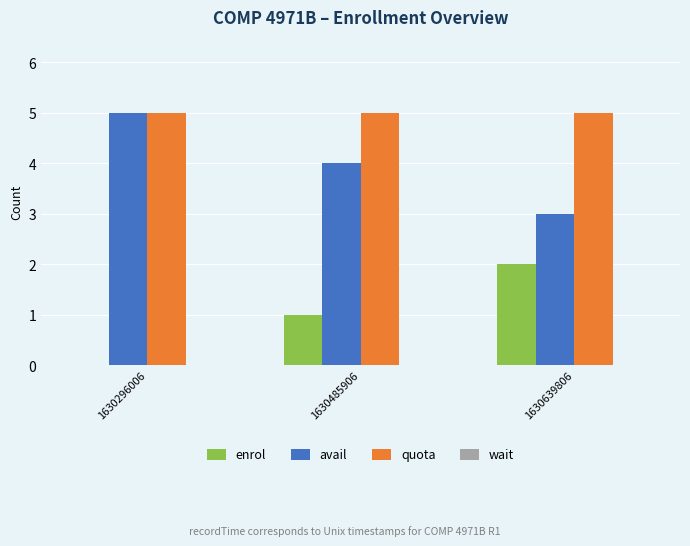

Which series has the largest total across all categories?

quota